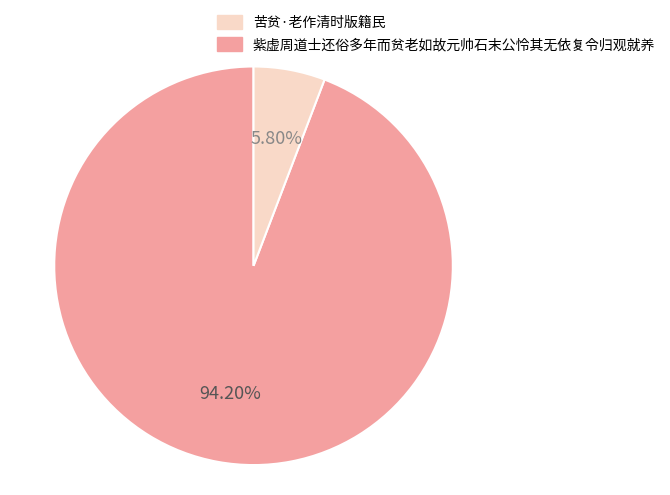

Is there a majority slice in this chart?

Yes